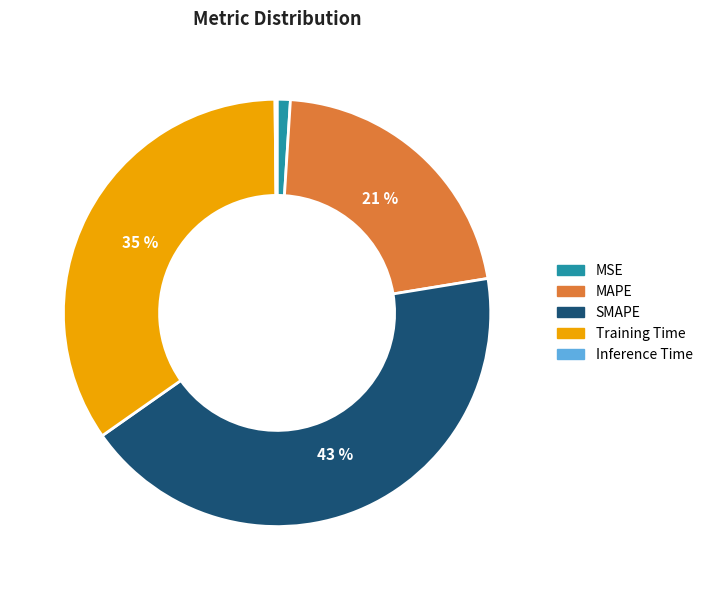

Is MSE the majority of the pie?

No